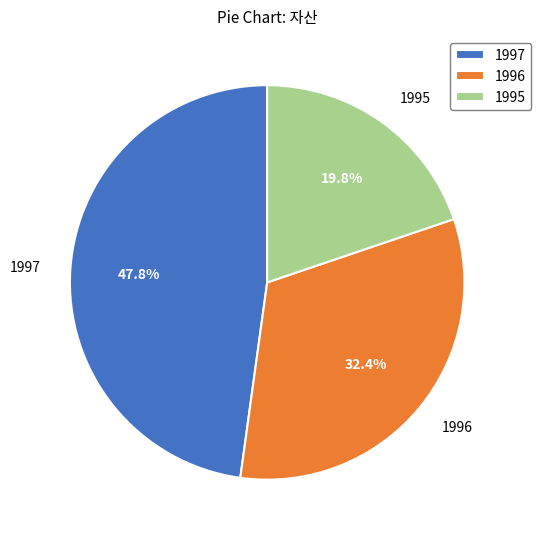

The 1995 slice represents 20% of the pie. True or false?

True